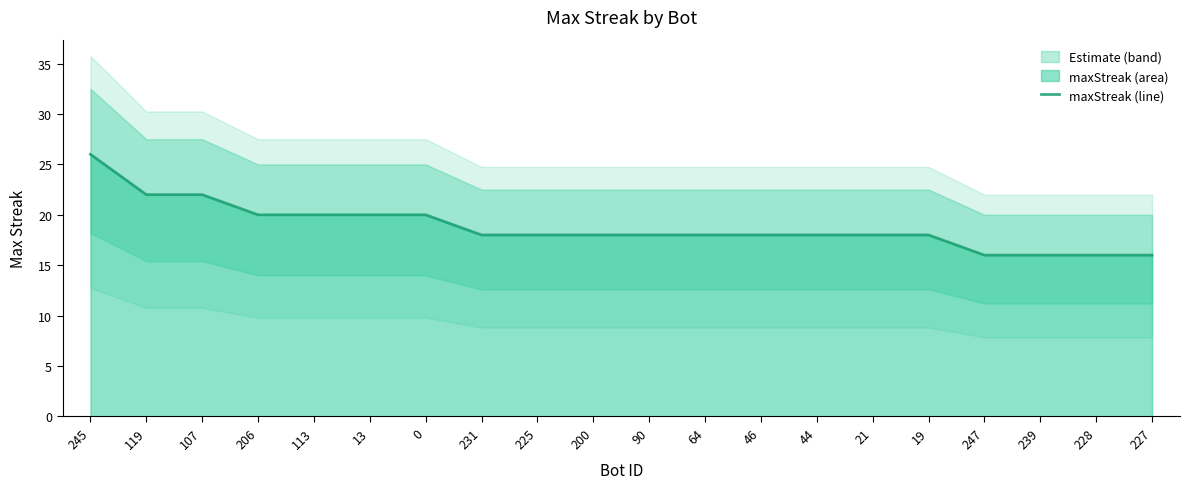

Which has a higher value, 247 or 113?

113